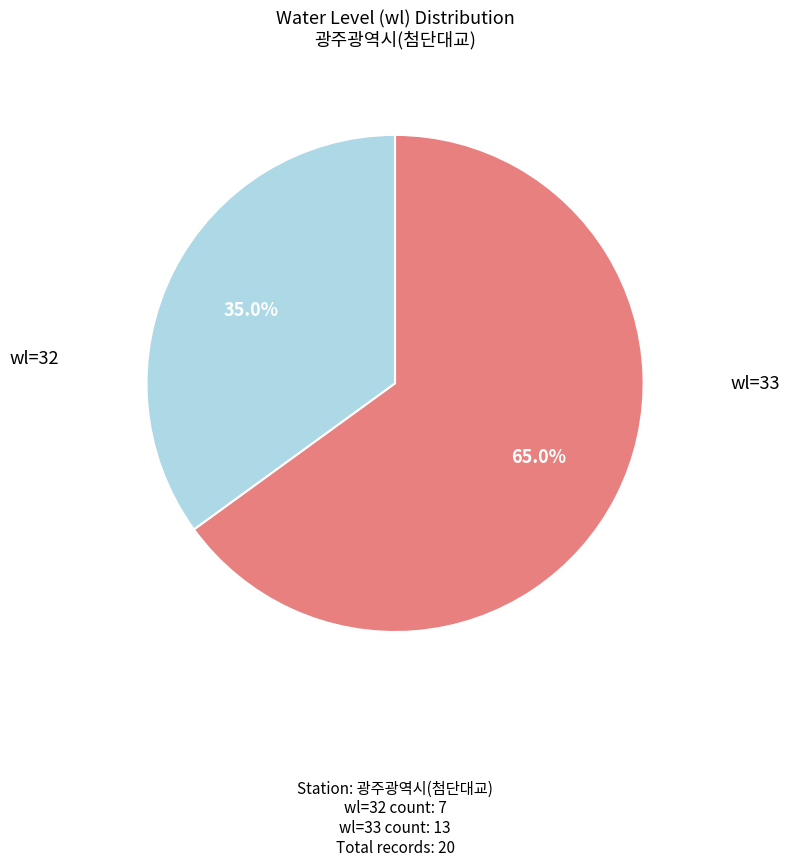

Does any single category account for the majority?

Yes